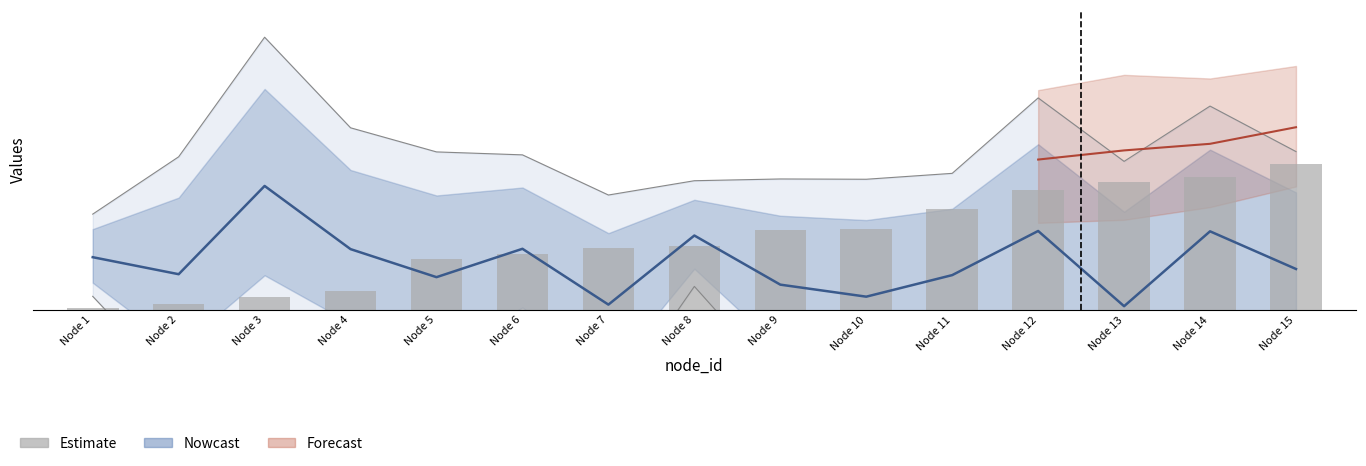

Rank the categories by value from lowest to highest.

Node 1, Node 2, Node 3, Node 4, Node 5, Node 6, Node 7, Node 8, Node 9, Node 10, Node 11, Node 12, Node 13, Node 14, Node 15